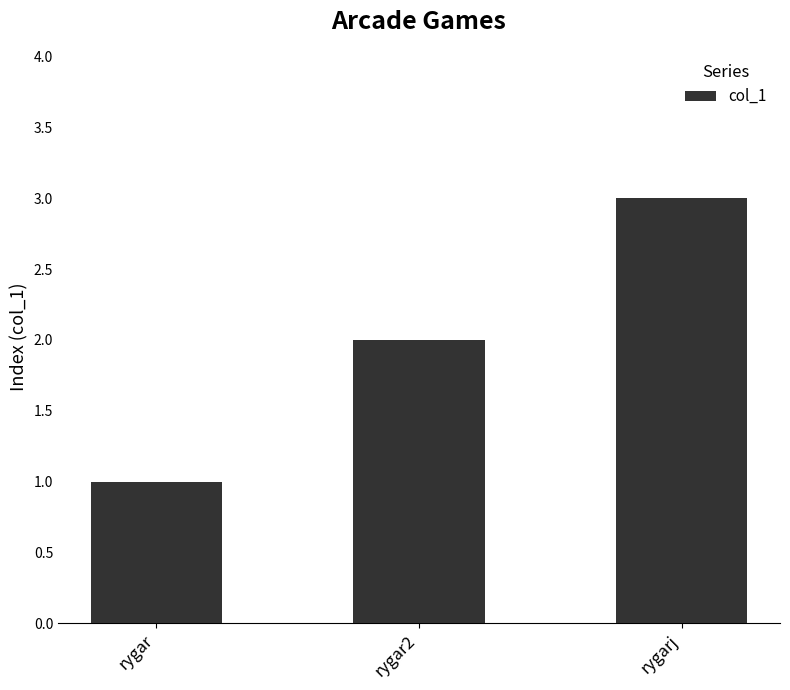

Is it true that the value at rygar is 1?

True